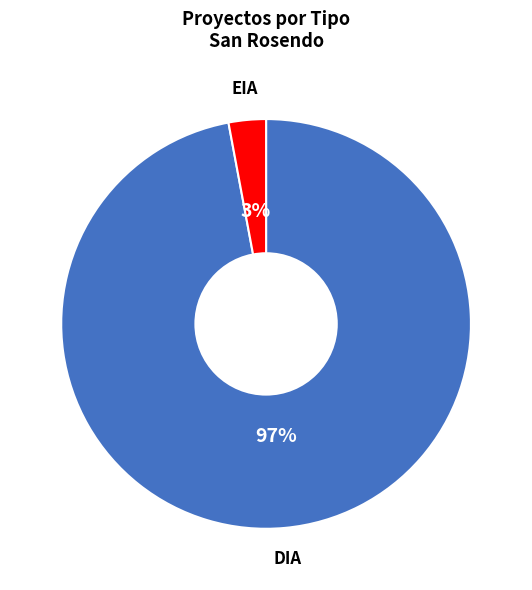

To the nearest percent, what is the difference between the largest and smallest slice percentages?

94%